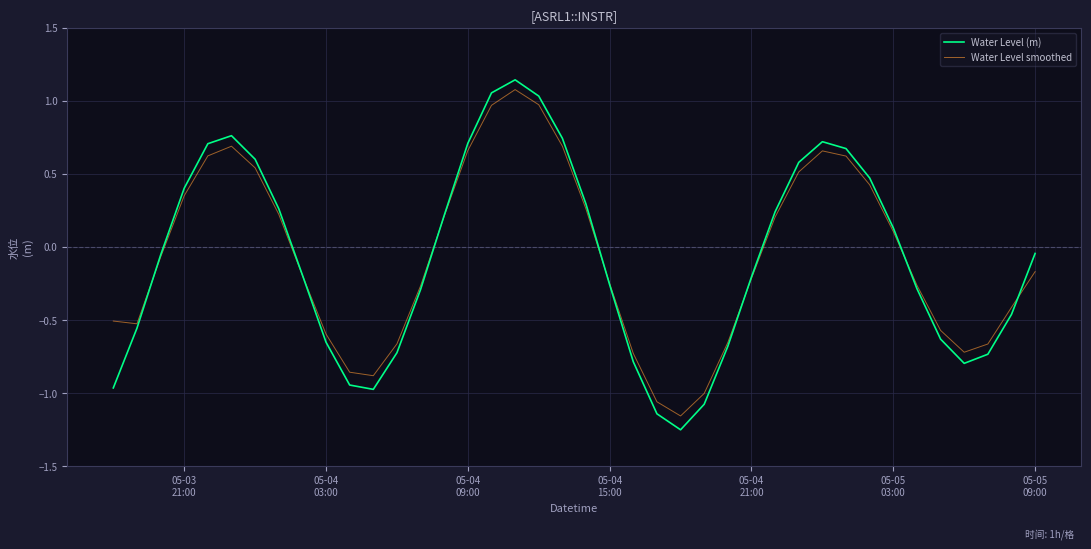

Which series has the widest spread of values?

Water Level (m)